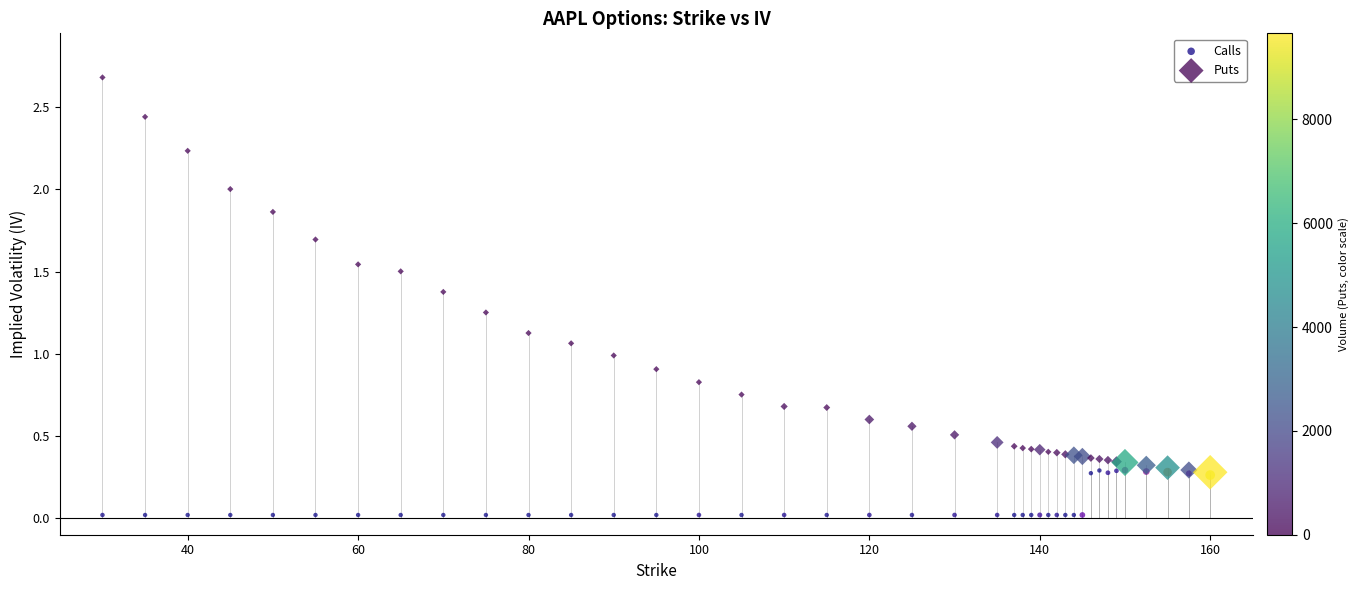

Which series has the largest Y range (max minus min)?

Puts